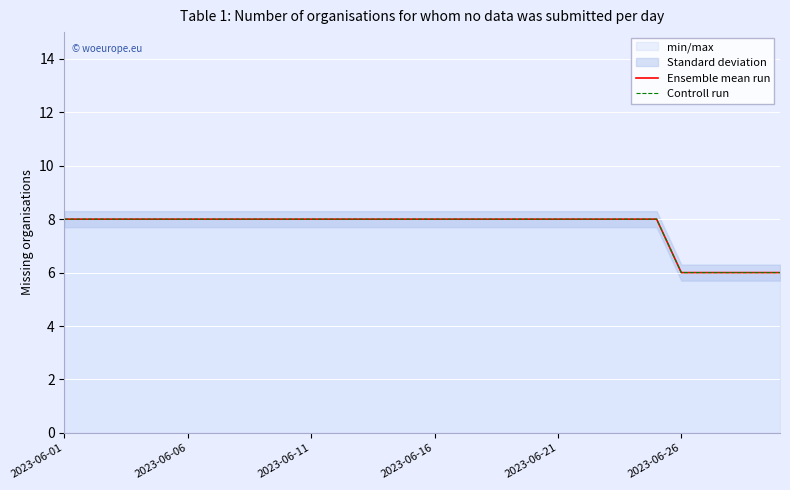

What is the sum of all Ensemble mean run values?

230